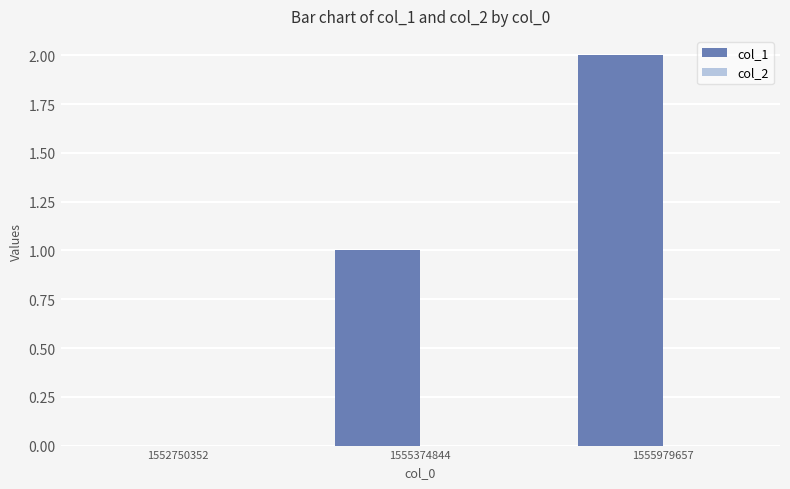

Which has a higher value, 1555979657 or 1552750352?

1555979657